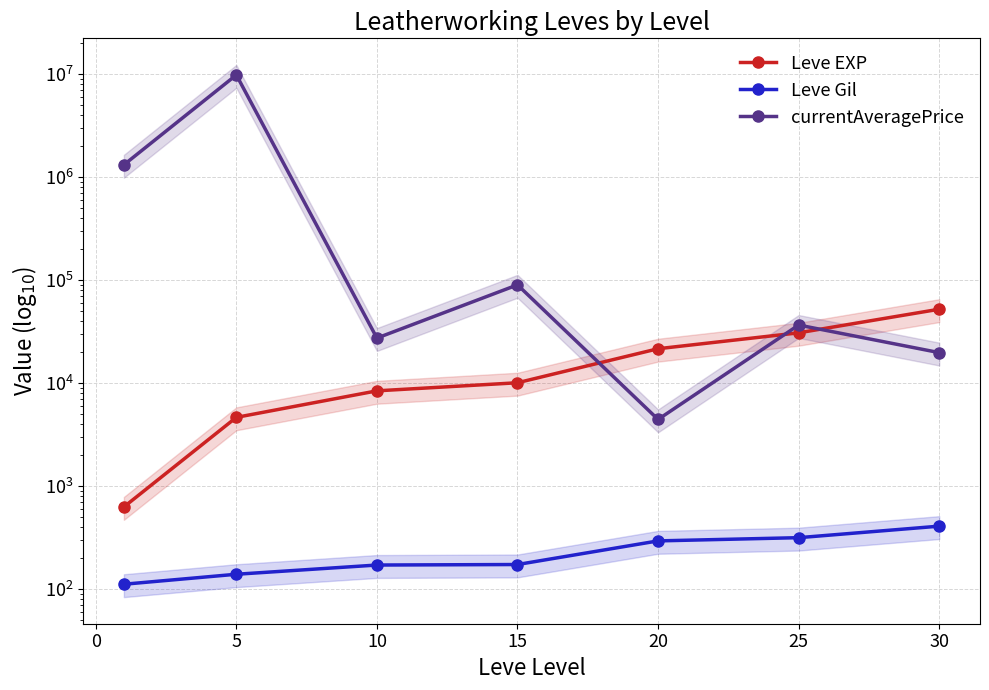

Rank the series by their maximum value, from lowest to highest.

Leve Gil, Leve EXP, currentAveragePrice